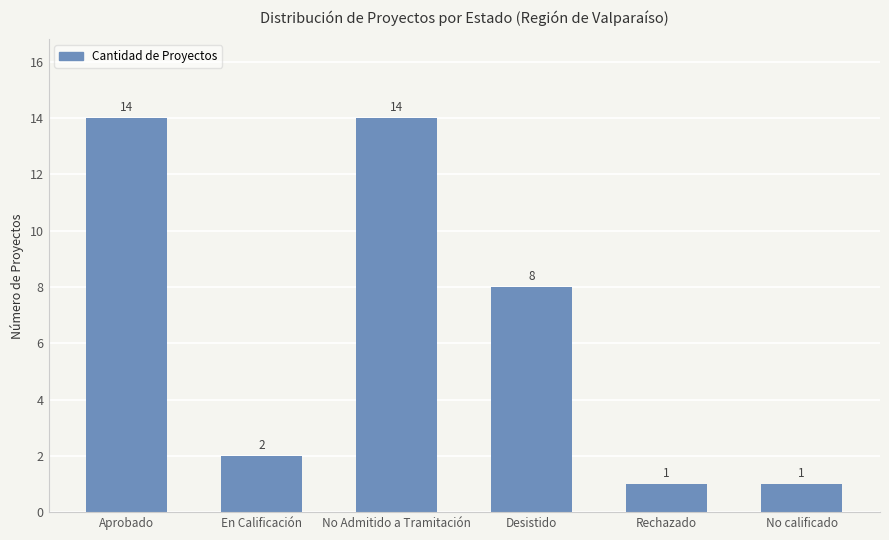

What is the maximum value shown in the chart?

14